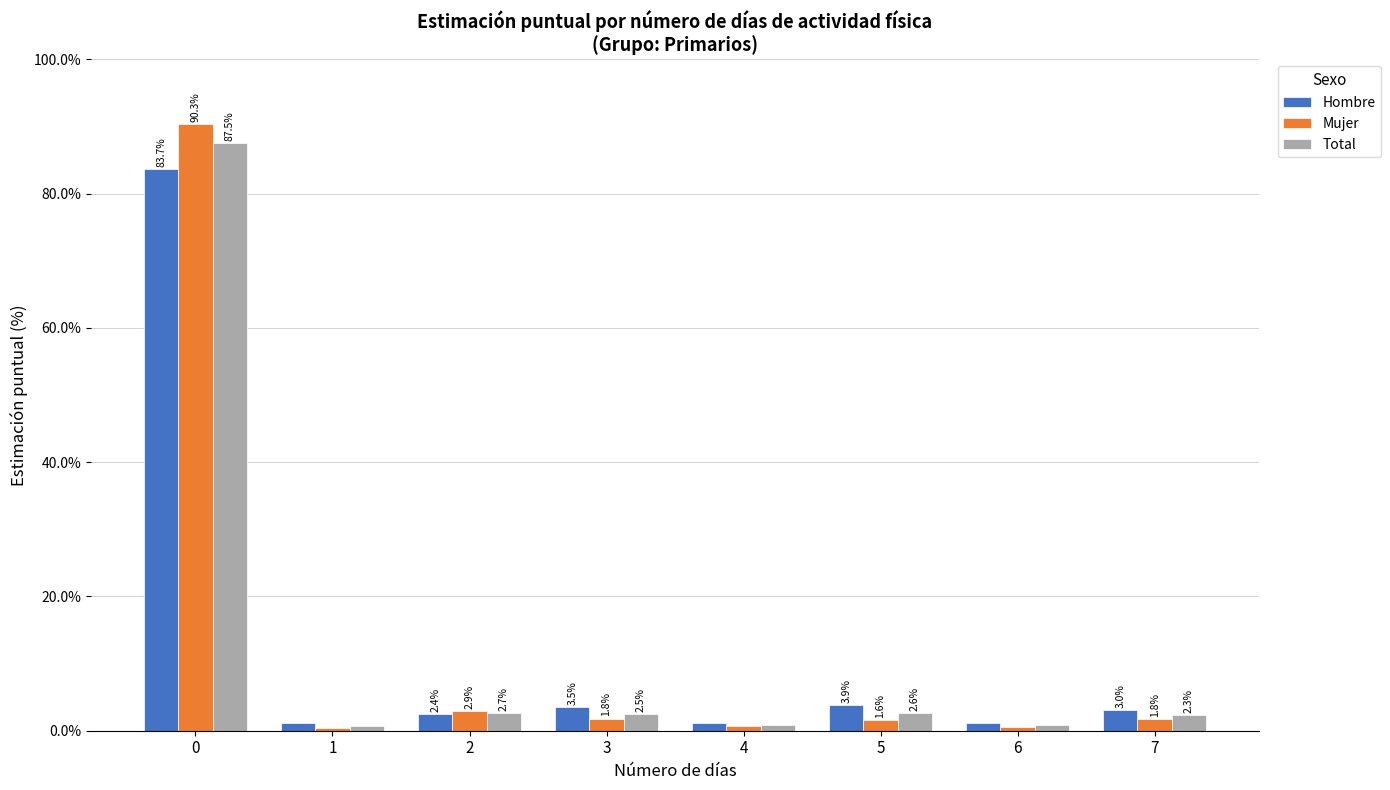

What is the average value of the Mujer series?

12.5